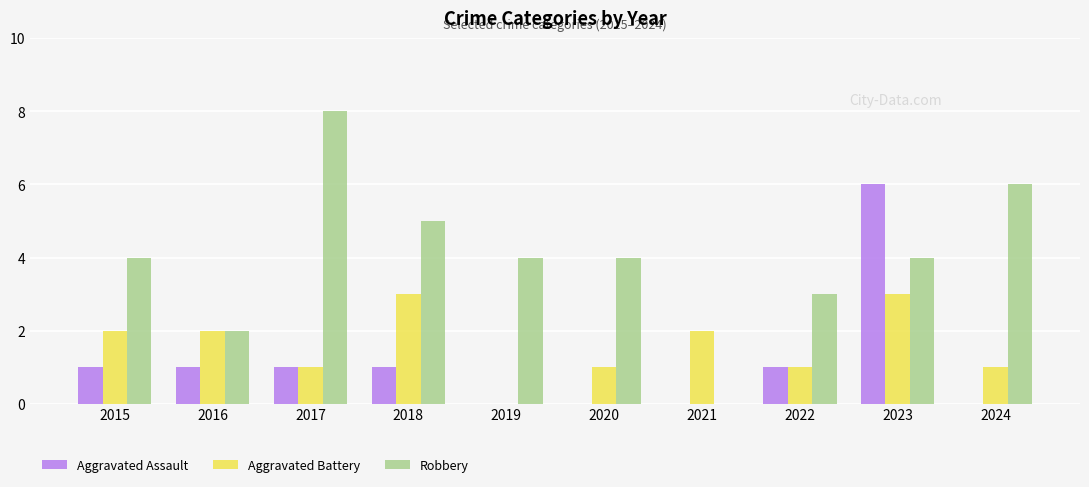

Reading left to right, list all the values displayed in this chart.

Aggravated Assault: 2015=1	2016=1	2017=1	2018=1	2019=0	2020=0	2021=0	2022=1	2023=6	2024=0
Aggravated Battery: 2015=2	2016=2	2017=1	2018=3	2019=0	2020=1	2021=2	2022=1	2023=3	2024=1
Robbery: 2015=4	2016=2	2017=8	2018=5	2019=4	2020=4	2021=0	2022=3	2023=4	2024=6